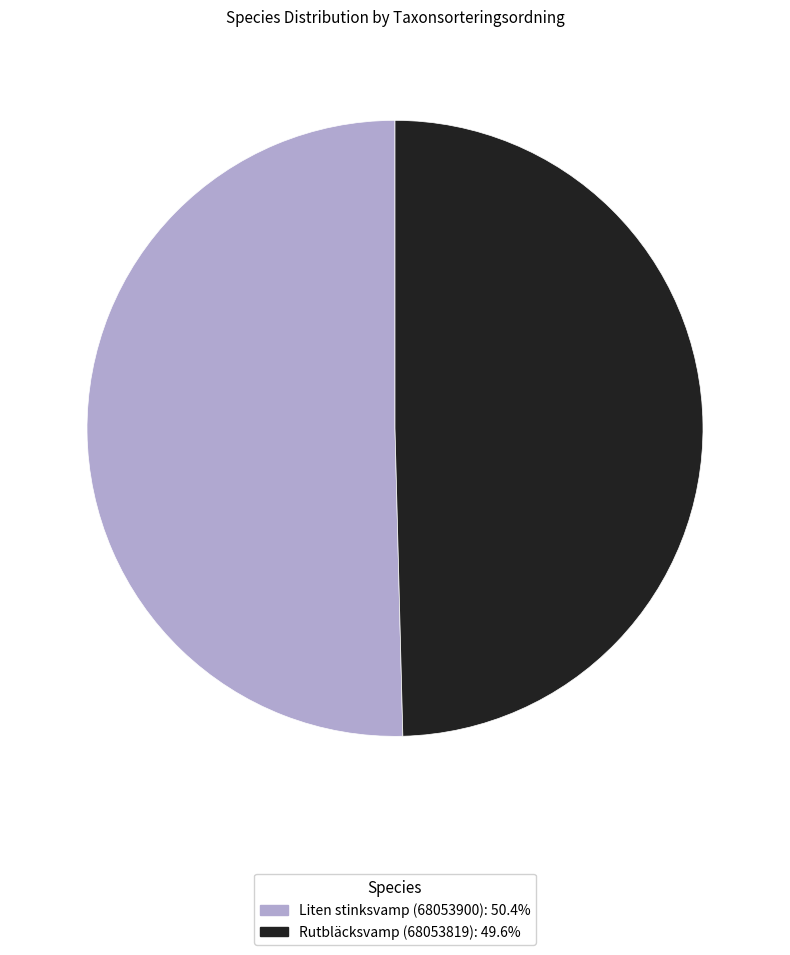

Approximately how many times larger is the value at Liten stinksvamp (68053900) compared to Rutbläcksvamp (68053819)?

1.0